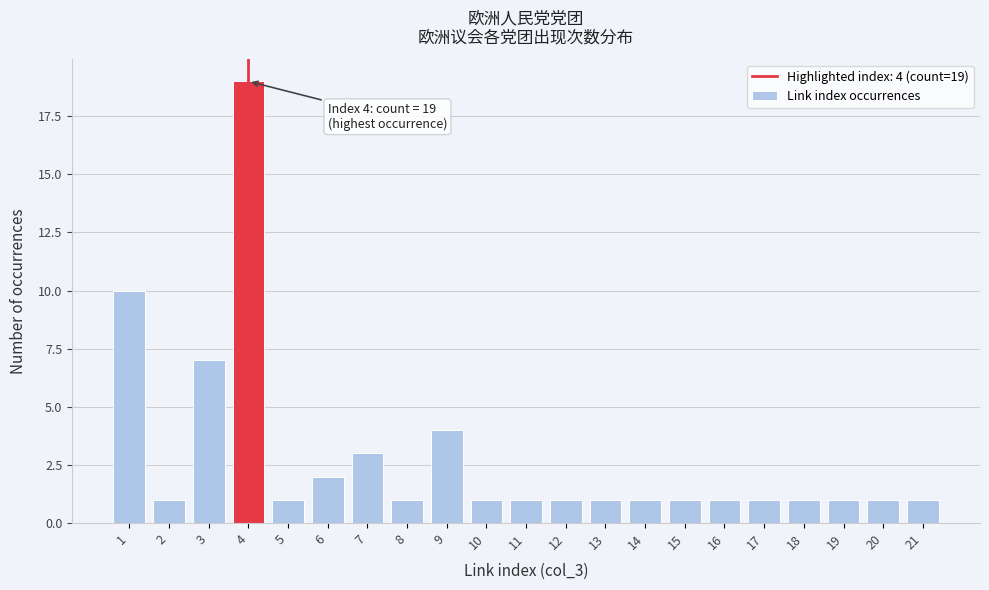

Reading left to right, transcribe all the data shown in this chart.

10	1	7	19	1	2	3	1	4	1	1	1	1	1	1	1	1	1	1	1	1